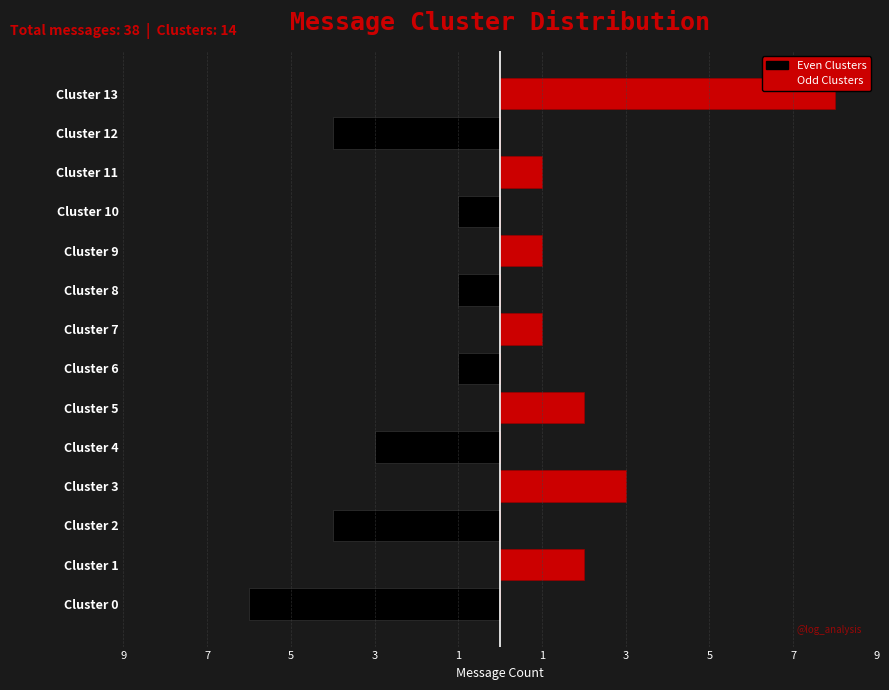

Count the number of data series in this chart.

2